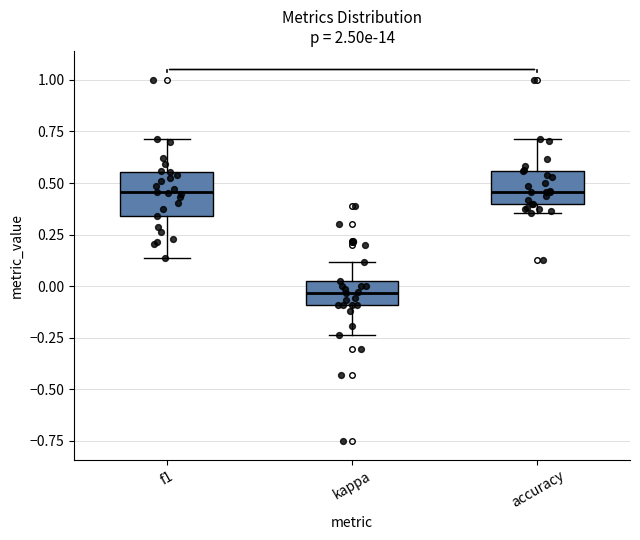

Where does the median line of the box for kappa sit on the y-axis? The values are not printed on the chart, so give them approximately, as read against the axis.

-0.05